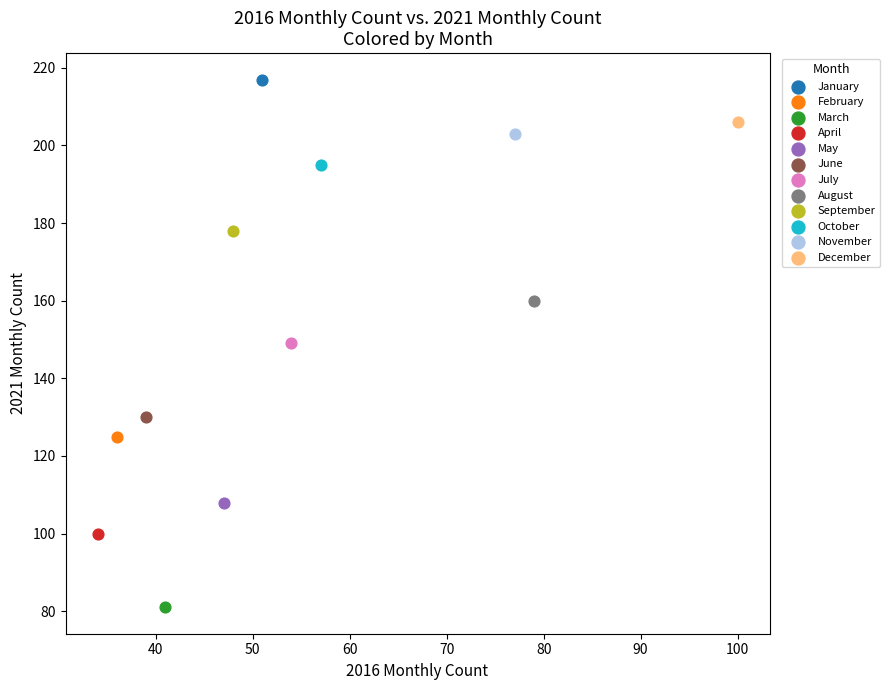

Which series reaches the minimum Y coordinate?

March